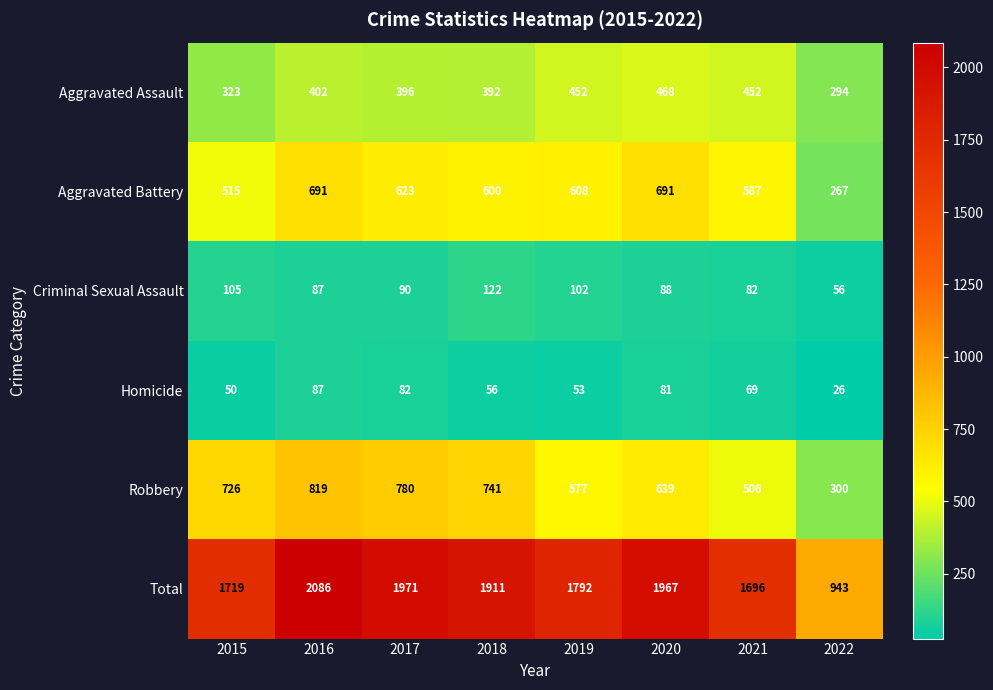

Which series changed the most between 2018 and 2020?

Robbery